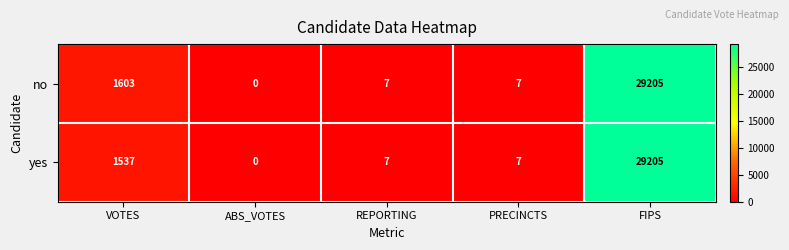

How many data points does each series have?

5